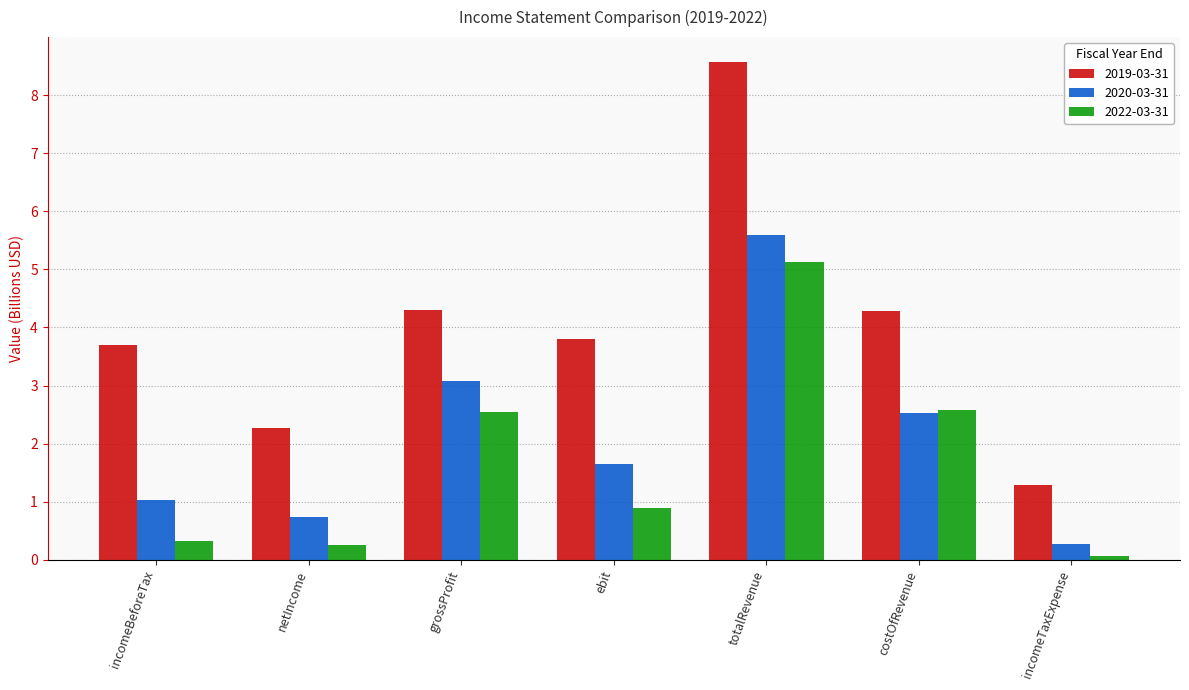

What is the label of the 2nd bar from the right?

costOfRevenue